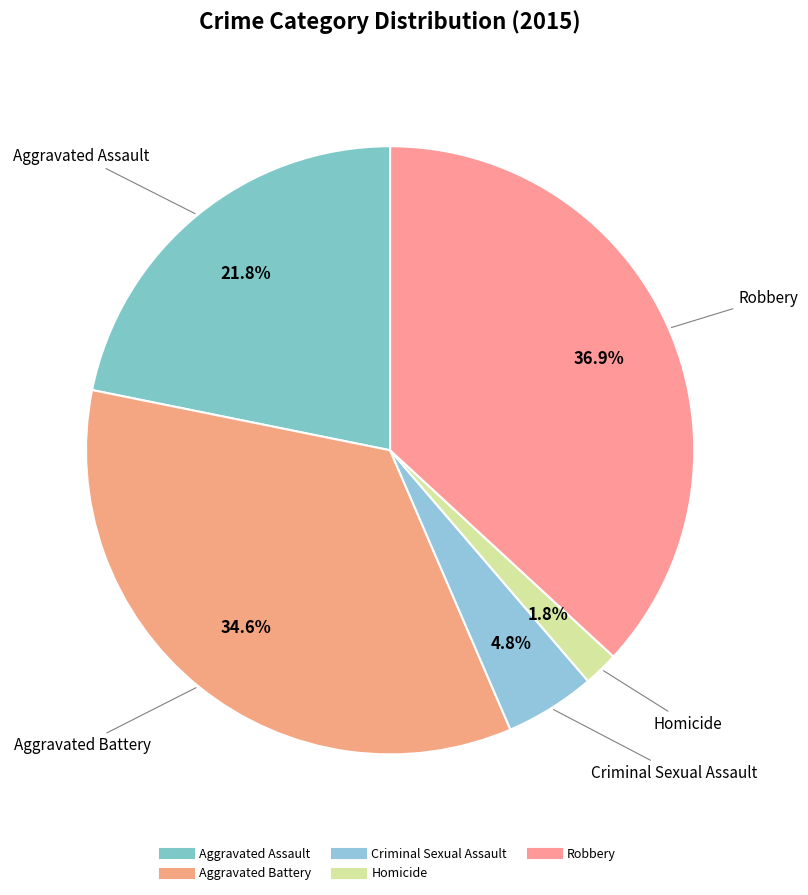

Combined, do Homicide and Criminal Sexual Assault account for over 50%?

No